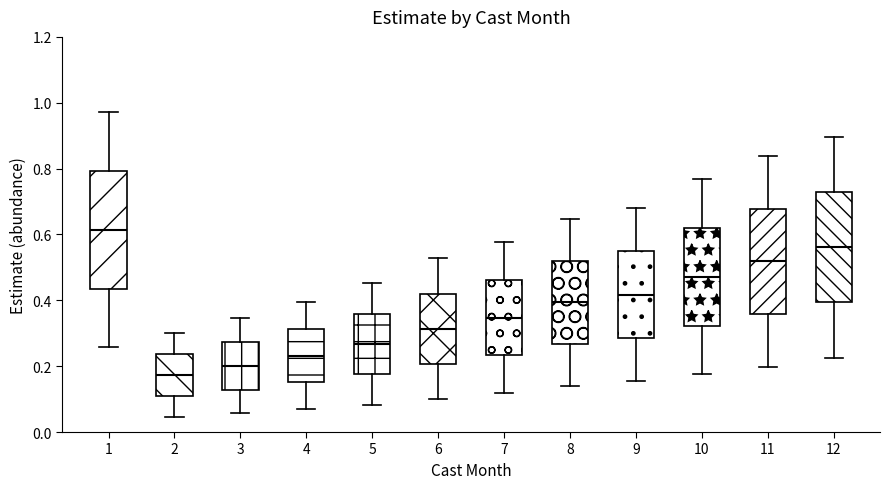

Reading left to right, read every box against the y-axis: the position of its median line, the range the box covers, and the ends of its whiskers. The values are not printed on the chart, so give them approximately, as read against the axis.

1: median 0.62, box 0.44 to 0.80, whiskers 0.26 to 0.98
2: median 0.18, box 0.10 to 0.24, whiskers 0.04 to 0.30
3: median 0.20, box 0.12 to 0.28, whiskers 0.06 to 0.34
4: median 0.24, box 0.16 to 0.32, whiskers 0.08 to 0.40
5: median 0.26, box 0.18 to 0.36, whiskers 0.08 to 0.46
6: median 0.32, box 0.20 to 0.42, whiskers 0.10 to 0.52
7: median 0.34, box 0.24 to 0.46, whiskers 0.12 to 0.58
8: median 0.40, box 0.26 to 0.52, whiskers 0.14 to 0.64
9: median 0.42, box 0.28 to 0.54, whiskers 0.16 to 0.68
10: median 0.48, box 0.32 to 0.62, whiskers 0.18 to 0.76
11: median 0.52, box 0.36 to 0.68, whiskers 0.20 to 0.84
12: median 0.56, box 0.40 to 0.72, whiskers 0.22 to 0.90